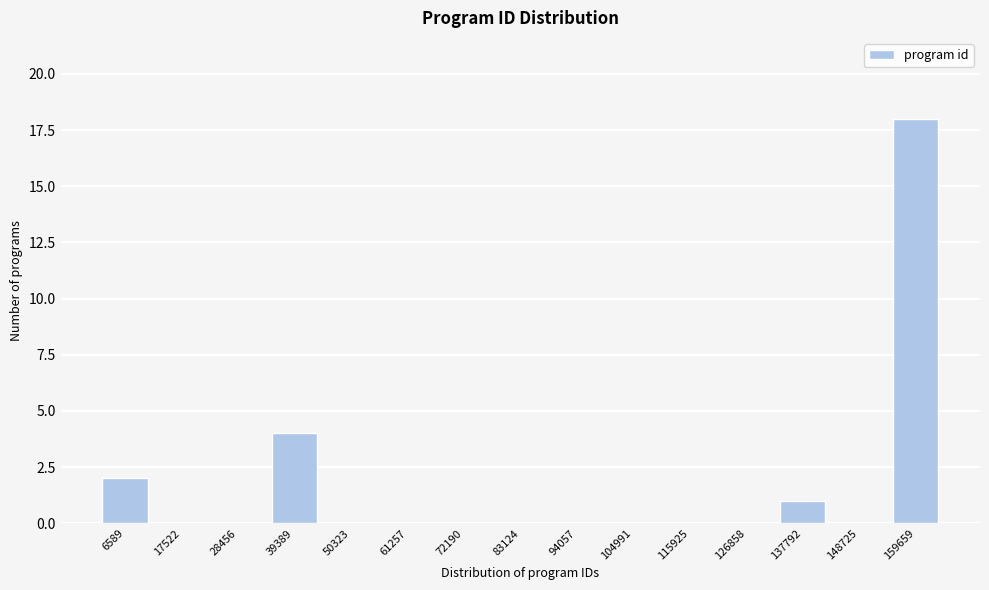

Reading left to right, extract all data points from this chart.

6589=2	17522=0	28456=0	39389=4	50323=0	61257=0	72190=0	83124=0	94057=0	104991=0	115925=0	126858=0	137792=1	148725=0	159659=18